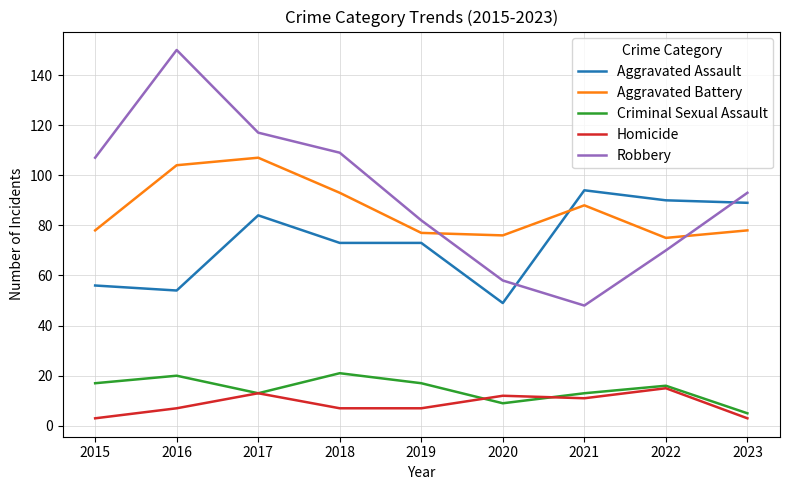

Which series has the widest spread of values?

Robbery